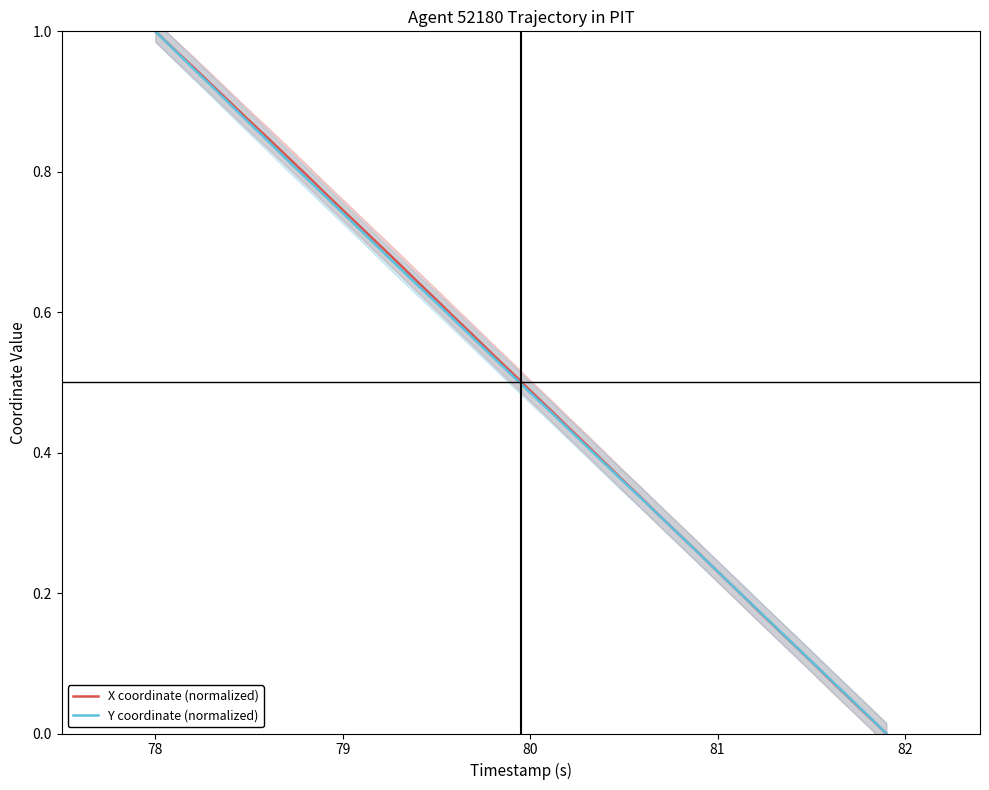

How many values in X coordinate (normalized) are above zero?

39